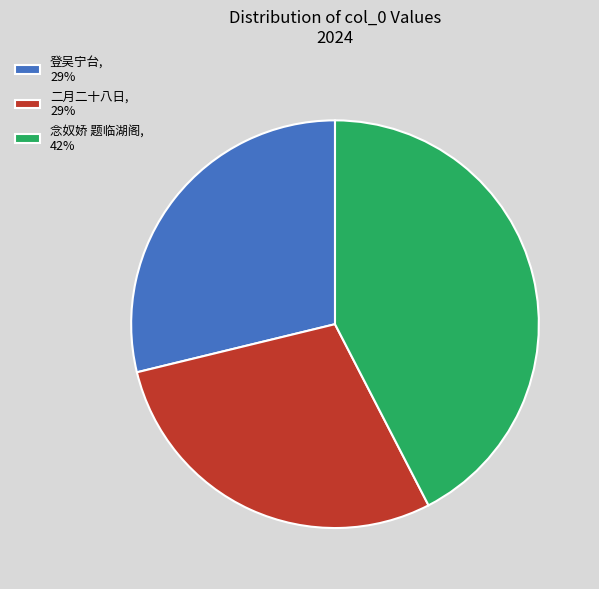

Is the sum of 念奴娇 题临湖阁, 42% and 登吴宁台, 29% greater than half?

Yes